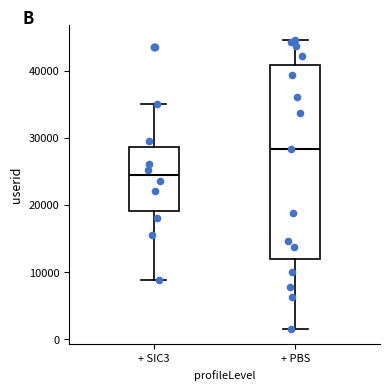

Where does the median line of the box for + PBS sit on the y-axis? The values are not printed on the chart, so give them approximately, as read against the axis.

28000